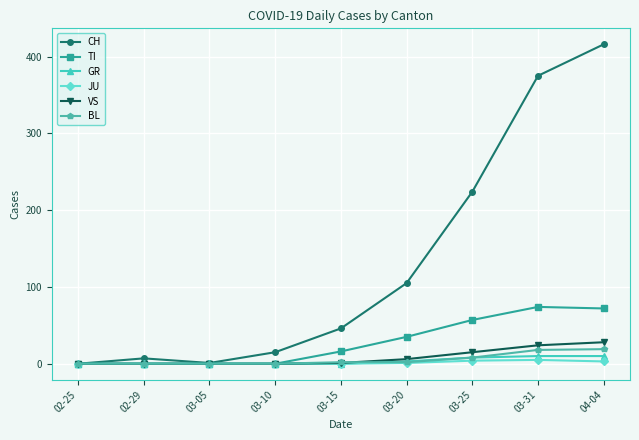

What is the difference between the highest and lowest values at 04-04?

413